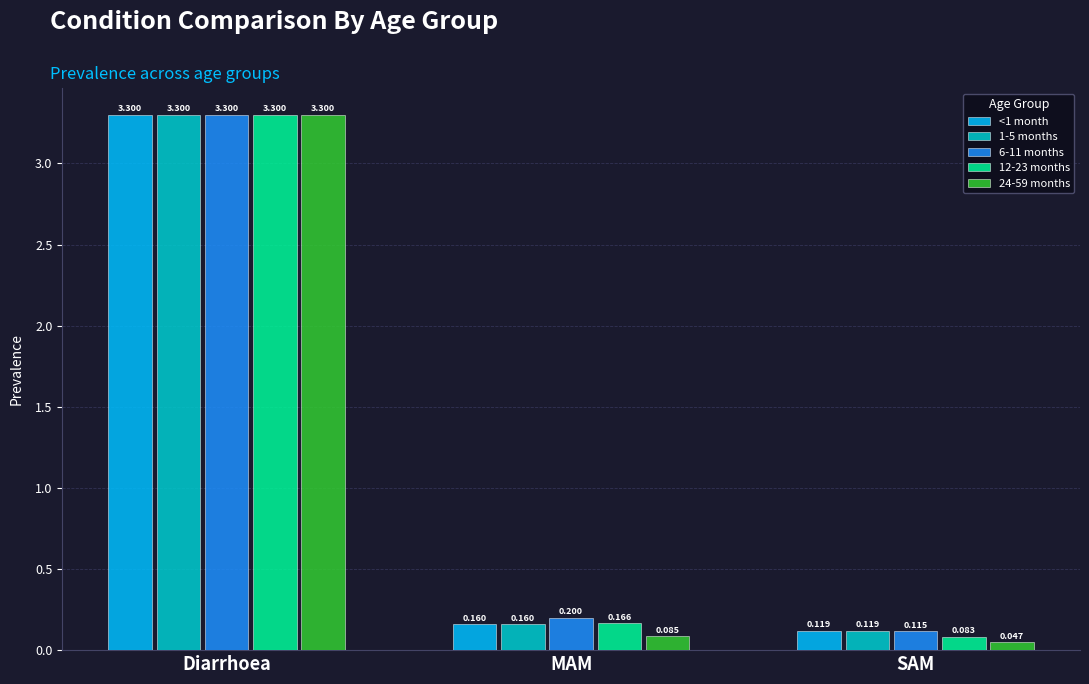

At which label does 24-59 months reach its minimum?

SAM